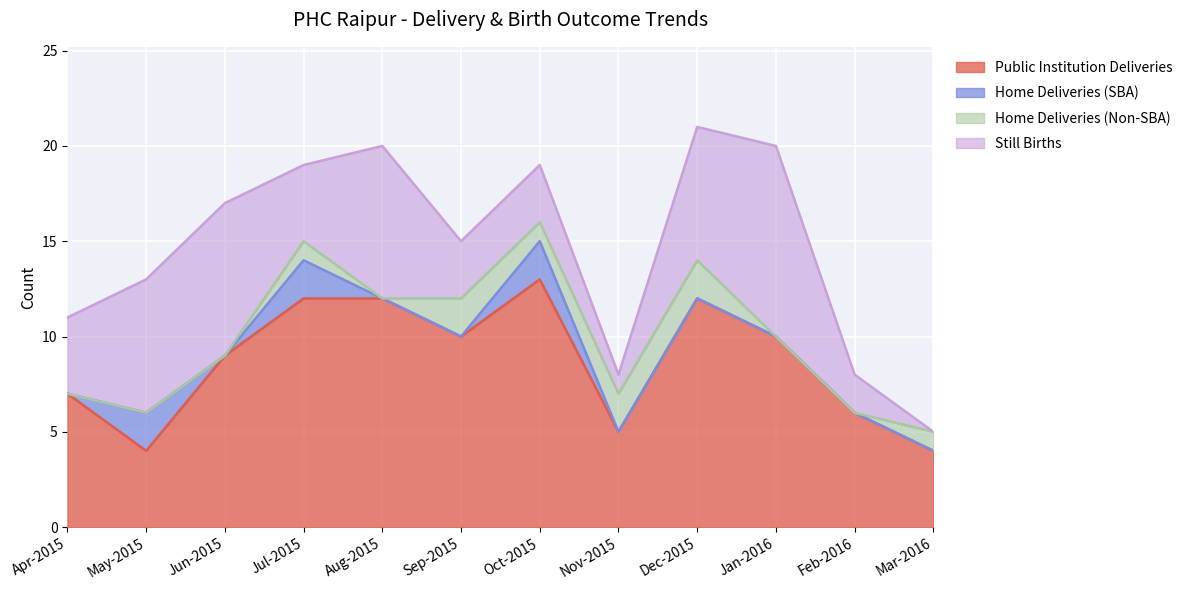

What is the value of the Still Births point at the 11th from the left?

2